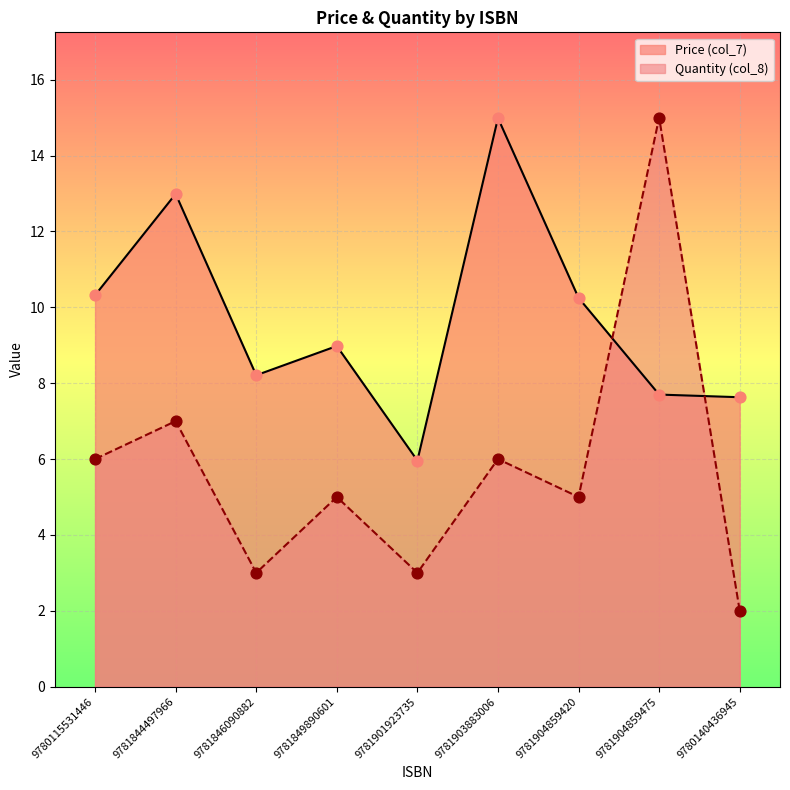

Which series reaches the minimum Y coordinate?

Quantity (col_8)